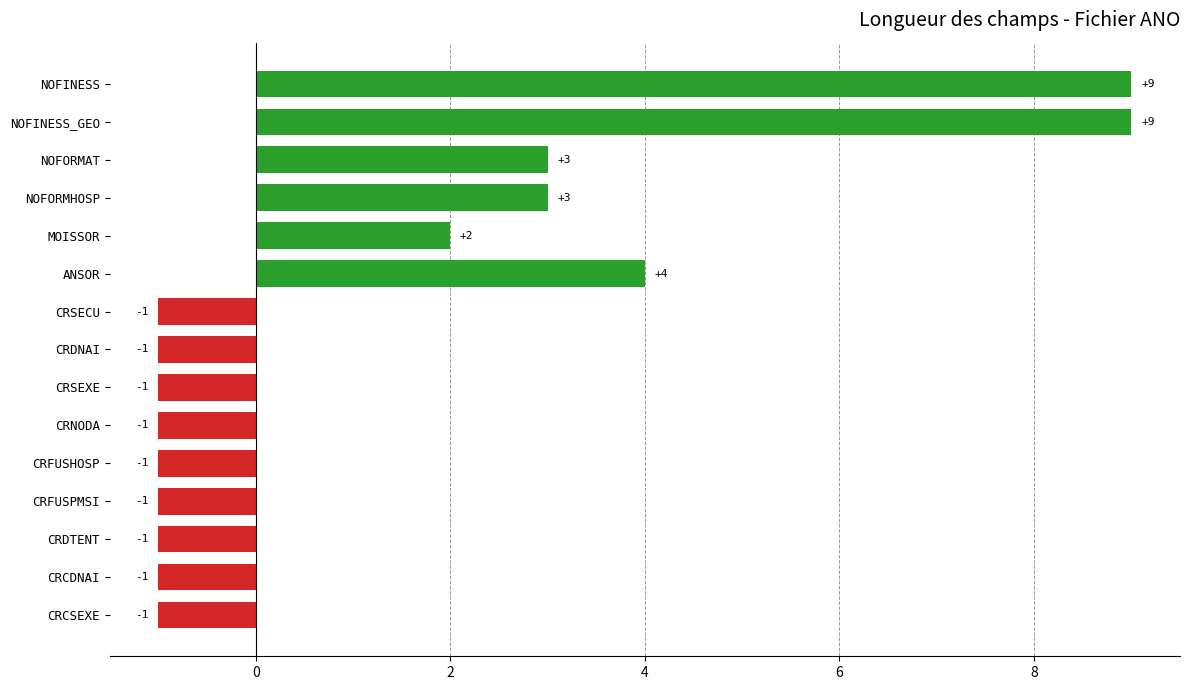

What is the maximum value shown in the chart?

9